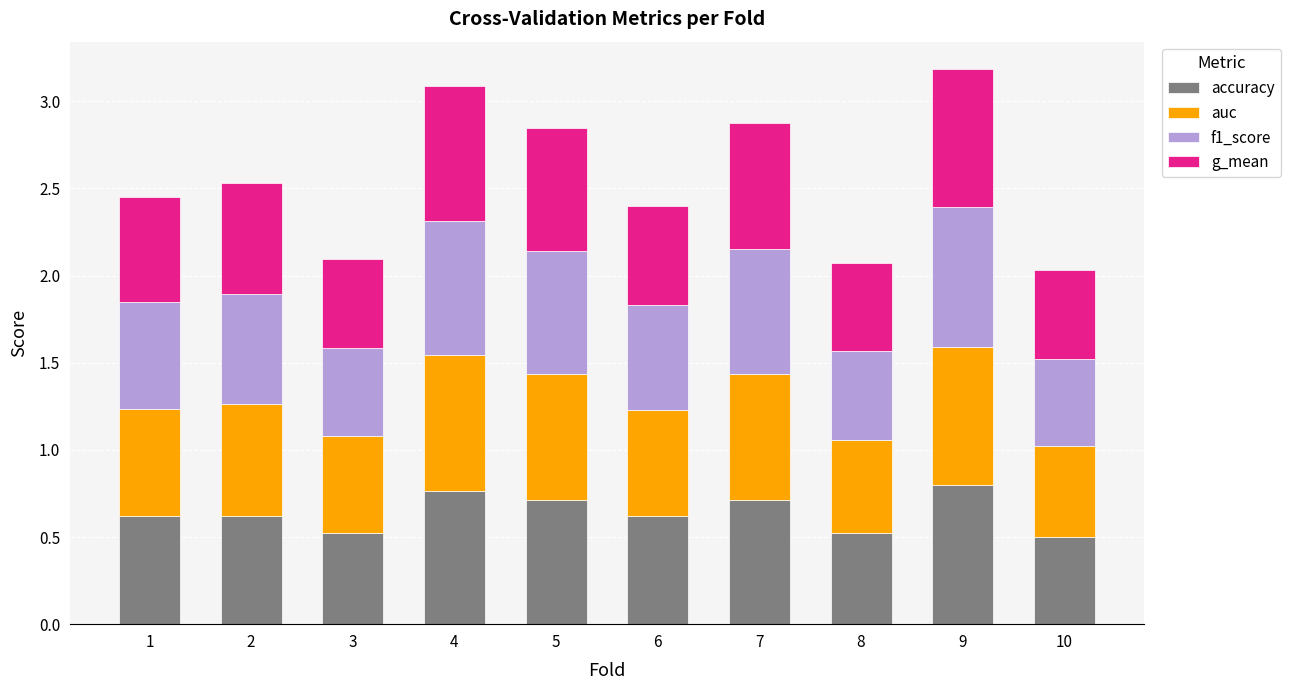

What is the total value across all series at 2?

2.5